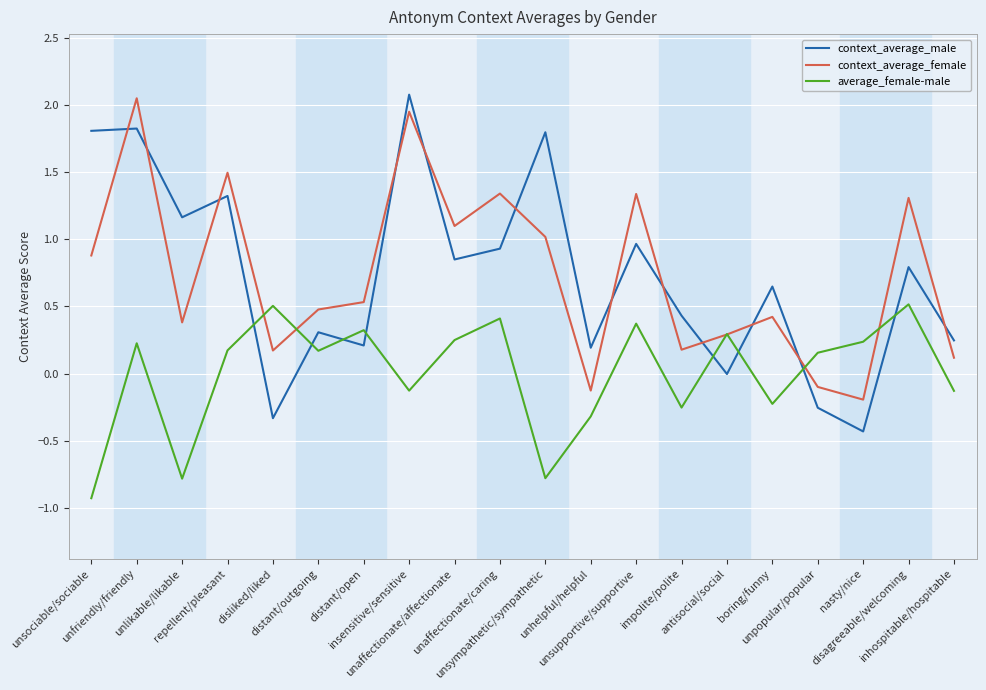

Which series has the widest spread of values?

context_average_male